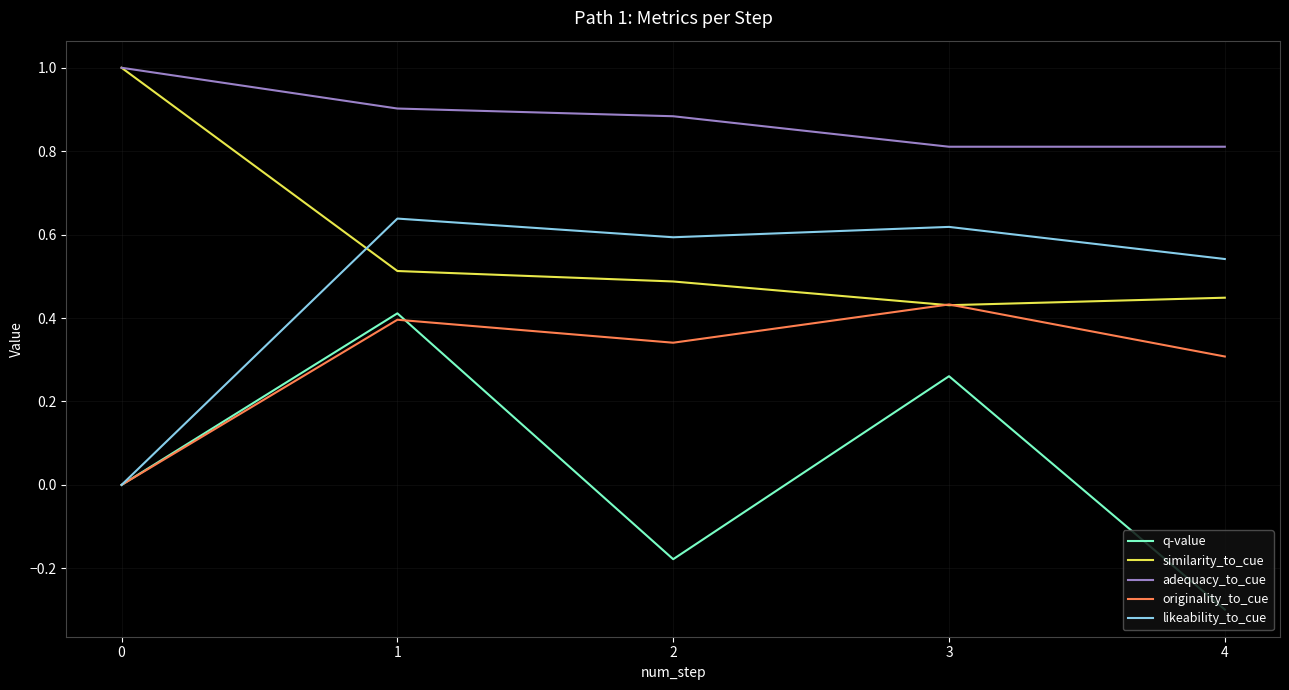

What is the total value across all series at 4?

1.8